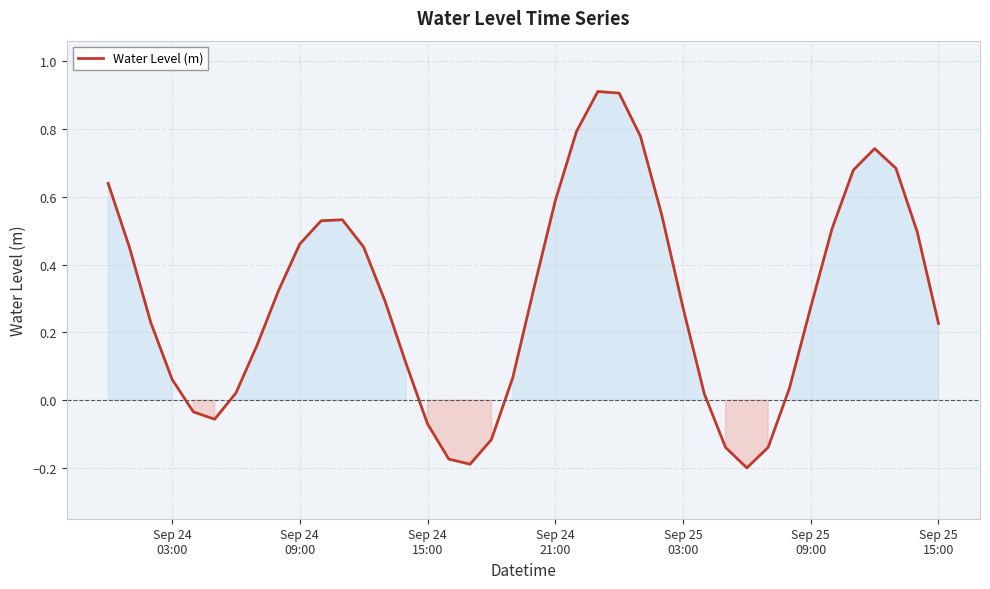

What is the difference between the maximum and minimum values?

1.1